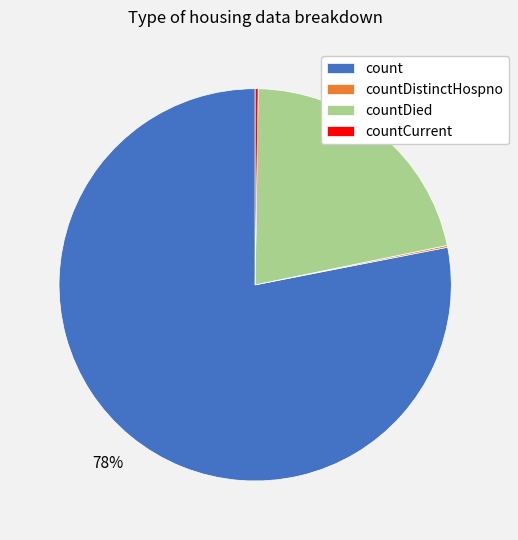

The count slice represents 78% of the pie. True or false?

True